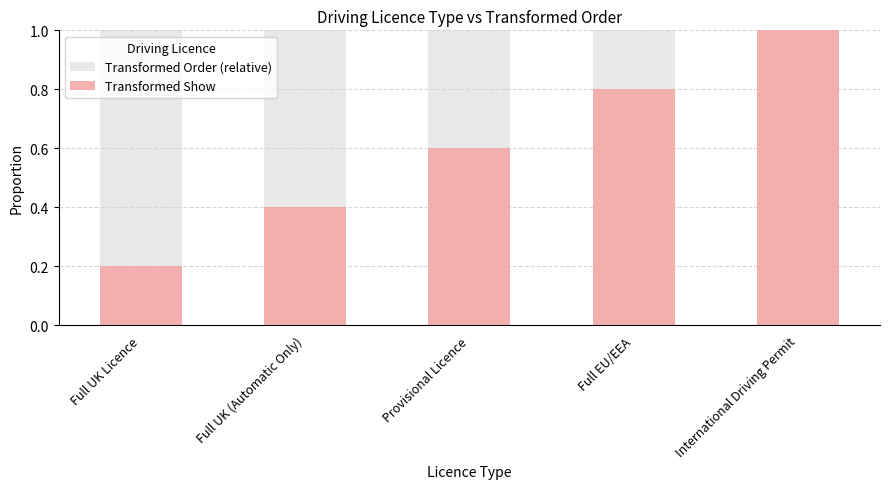

What is the label of the 5th bar from the left?

International Driving Permit